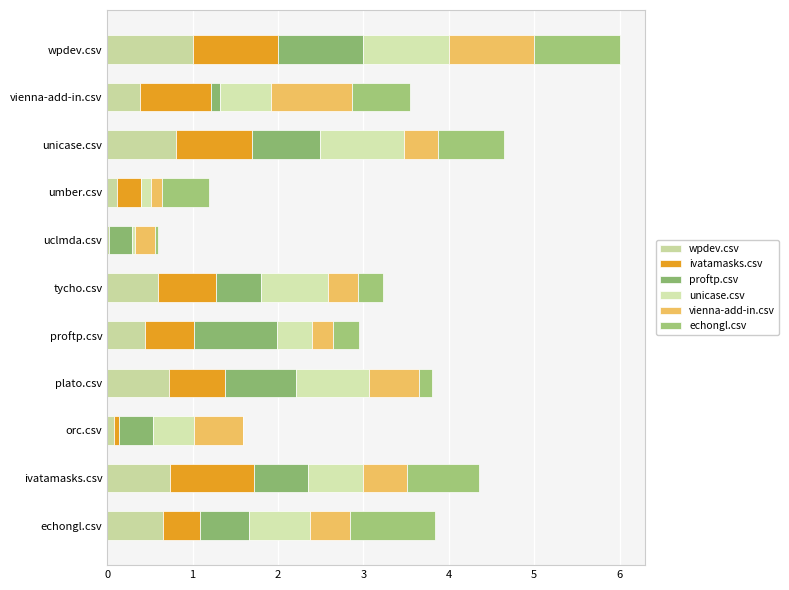

How many distinct data groups are displayed?

6